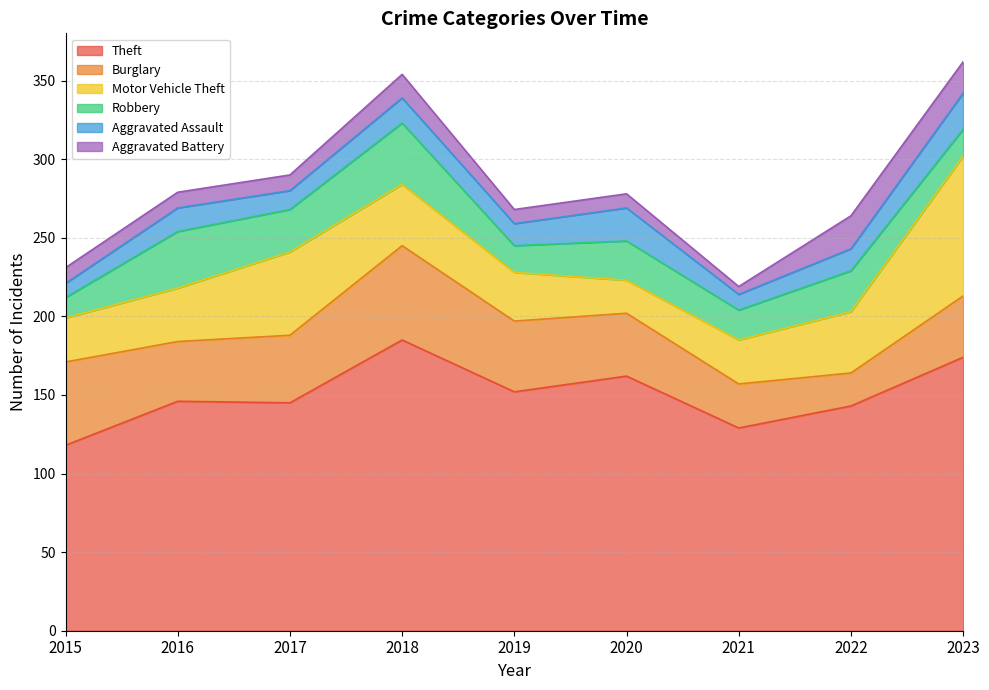

How many interior local peaks does the Motor Vehicle Theft series have?

1